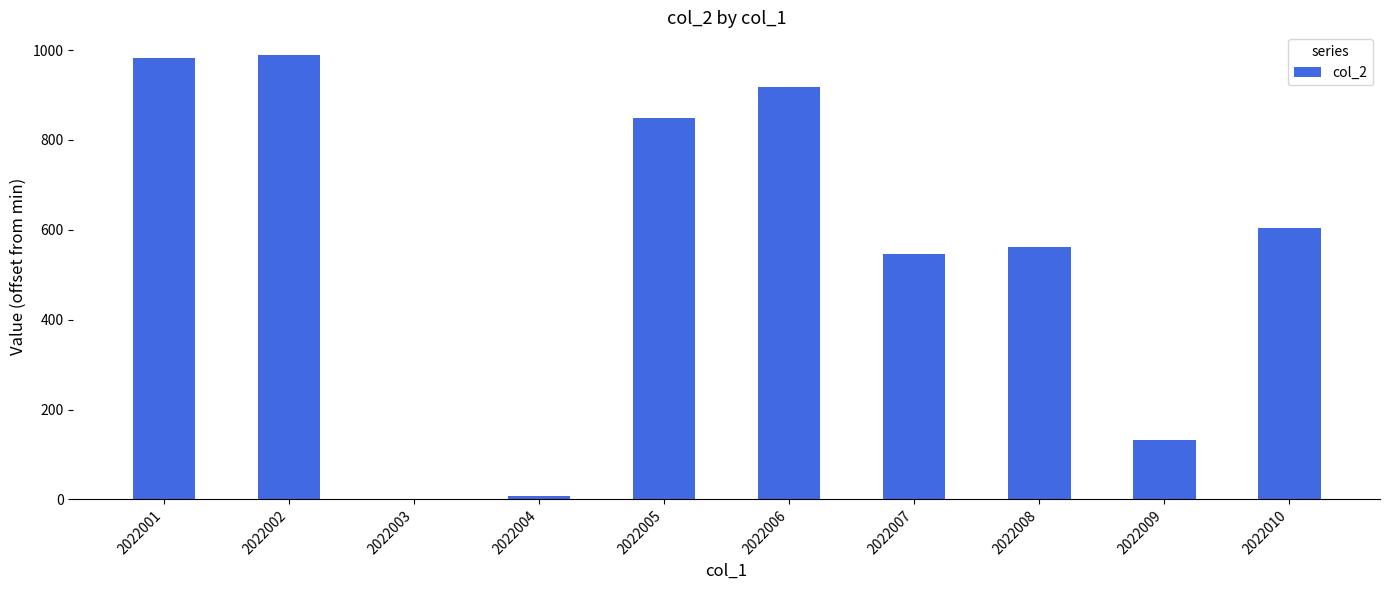

True or false: the data shows 240 at 2022008.

False